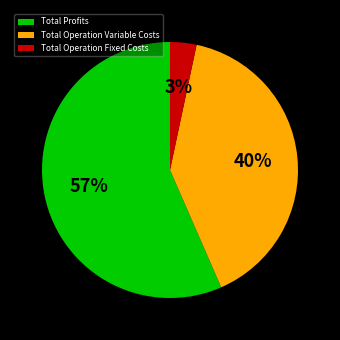

Do Total Profits and Total Operation Fixed Costs together represent more than half of the pie?

Yes